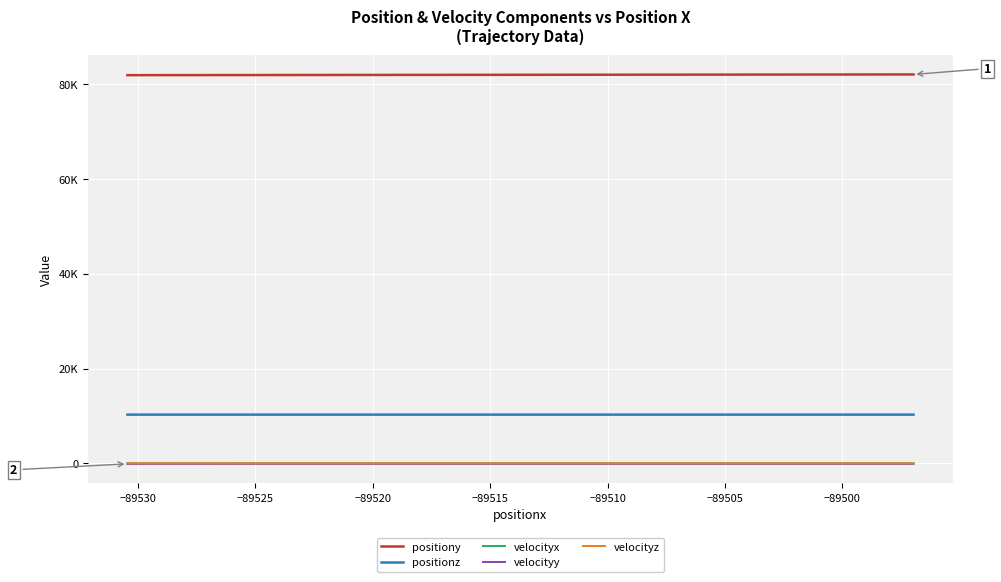

Is it true that velocityz equals 1.3 at −89505?

True